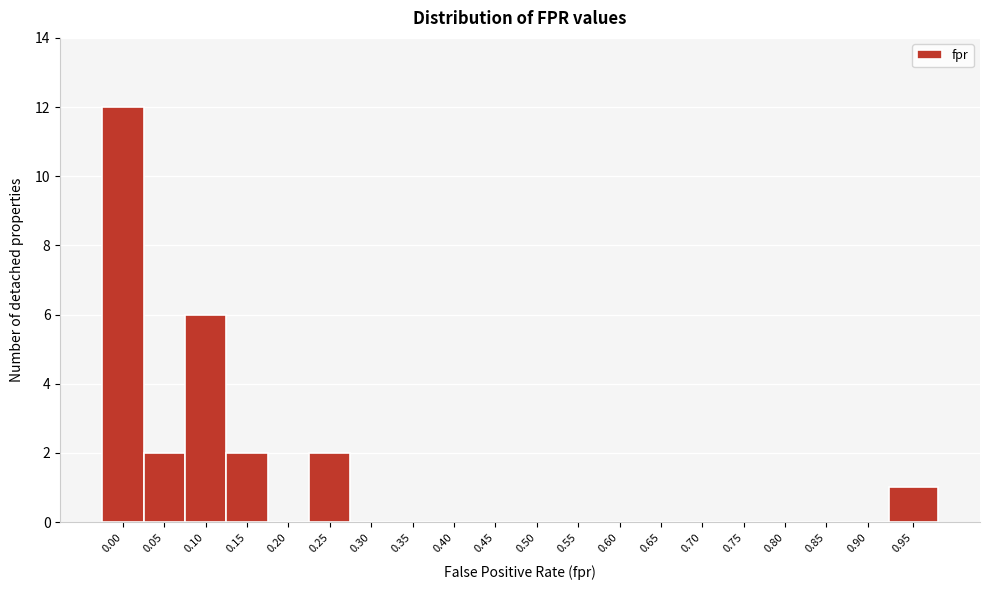

Reading left to right, what are all the values shown in this chart?

0.00=12	0.05=2	0.10=6	0.15=2	0.20=0	0.25=2	0.30=0	0.35=0	0.40=0	0.45=0	0.50=0	0.55=0	0.60=0	0.65=0	0.70=0	0.75=0	0.80=0	0.85=0	0.90=0	0.95=1